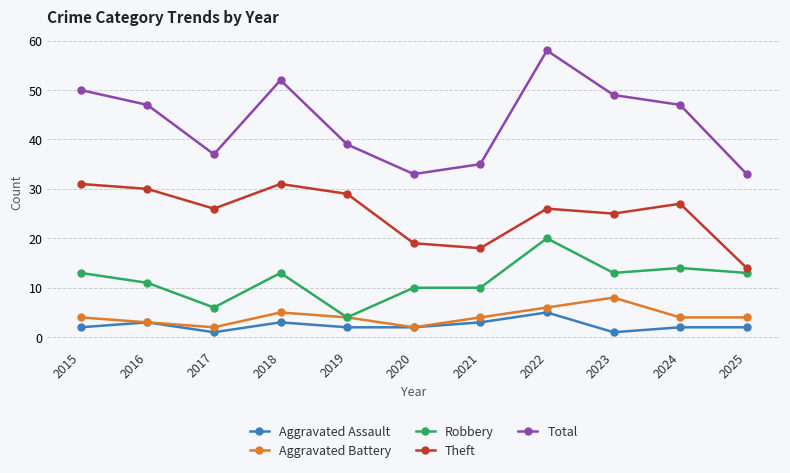

What is the highest value of the Theft series?

31